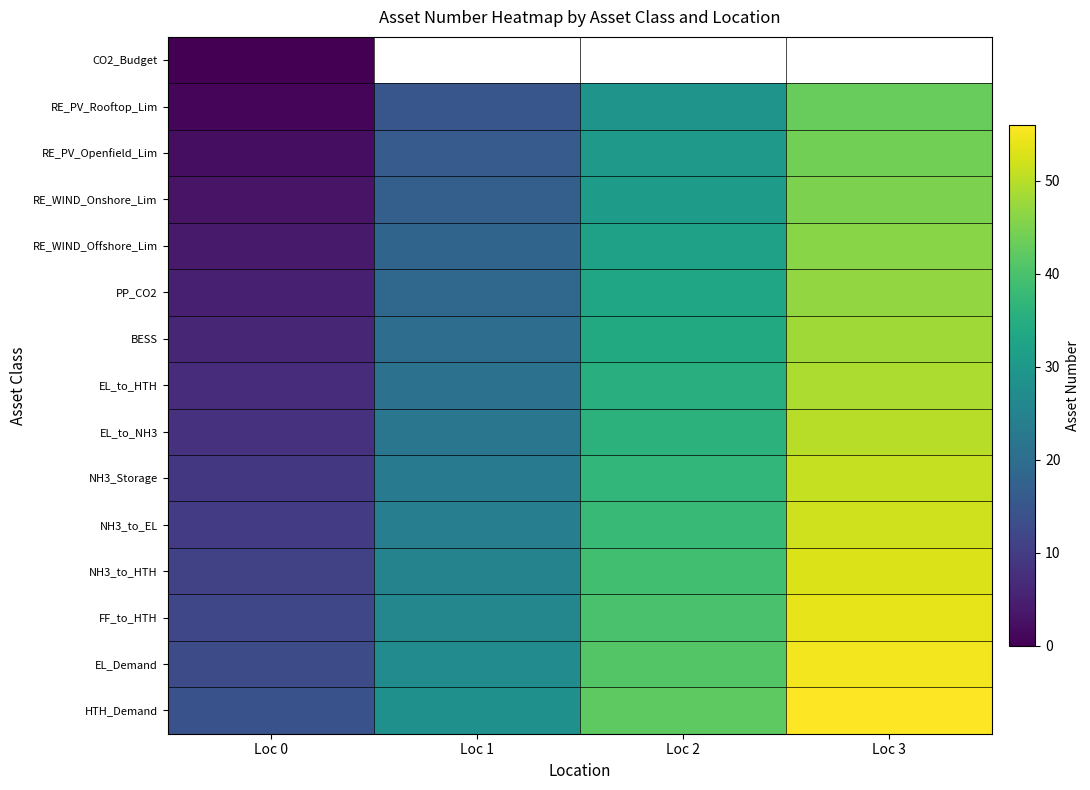

Between Loc 2 and Loc 1, which is larger?

Loc 2